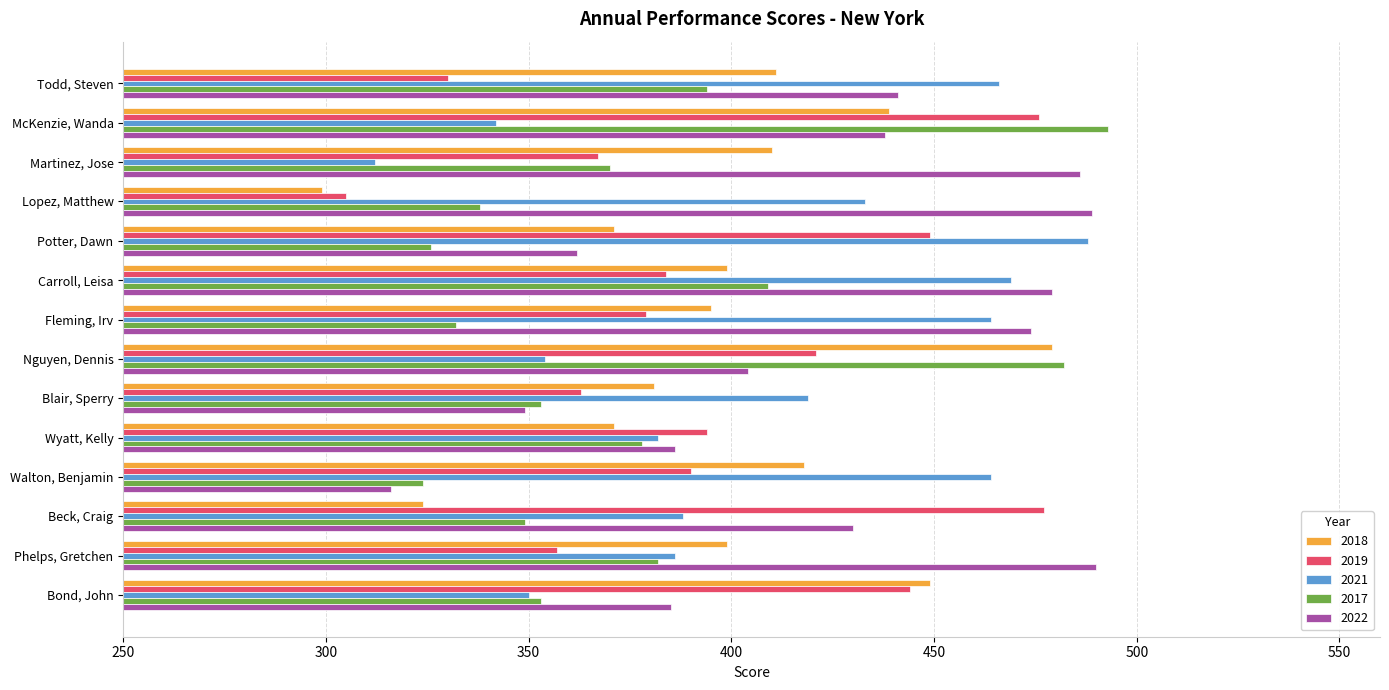

Is it true that 2018 equals 395 at Fleming, Irv?

True